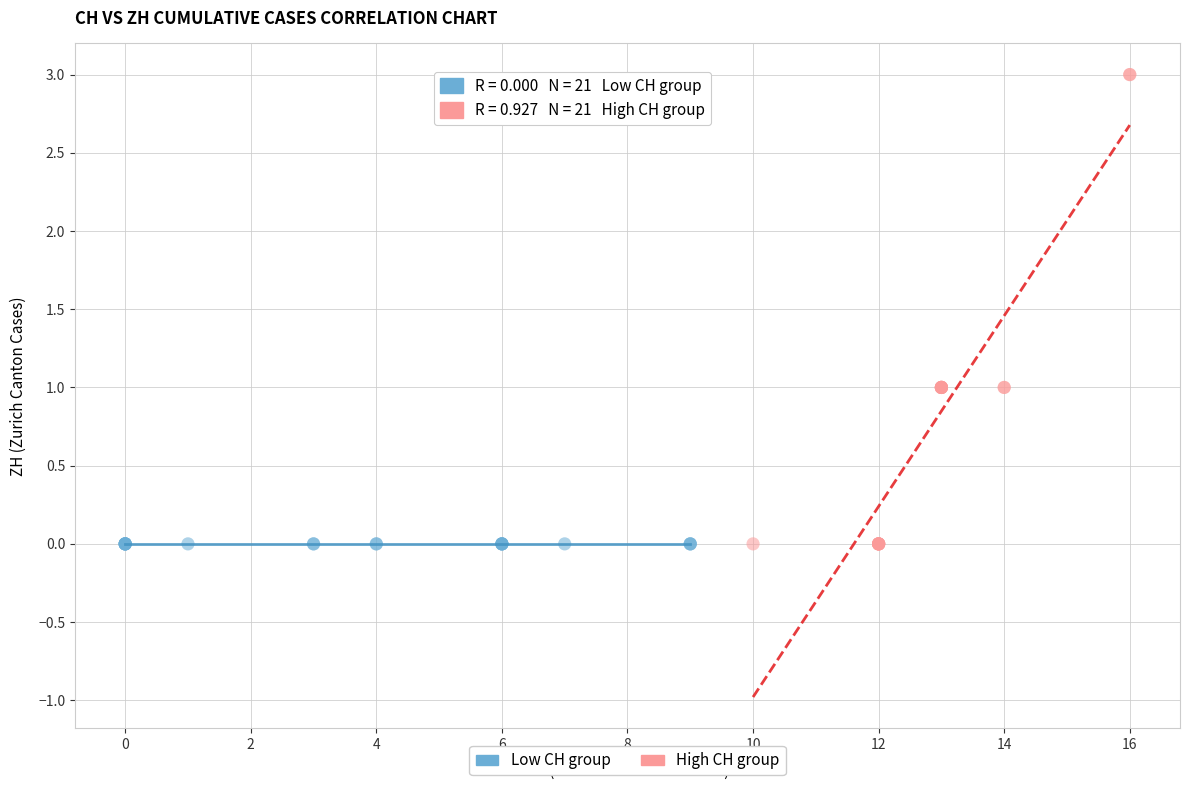

Which series contains the highest Y value?

High CH group